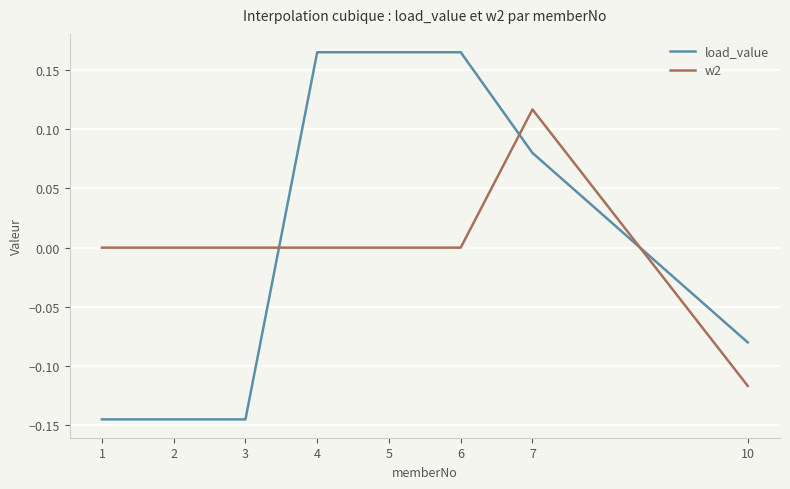

At which category is the sum across all series the highest?

7